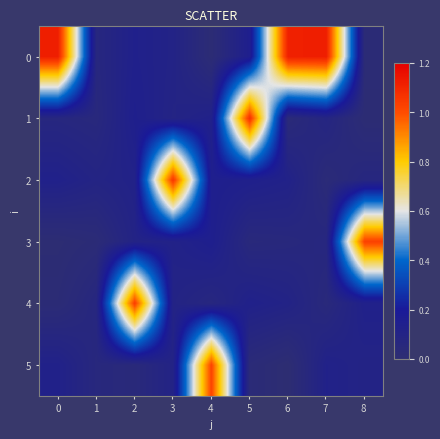

At 3, list the series in order from smallest to largest.

1, 4, 5, 0, 3, 2